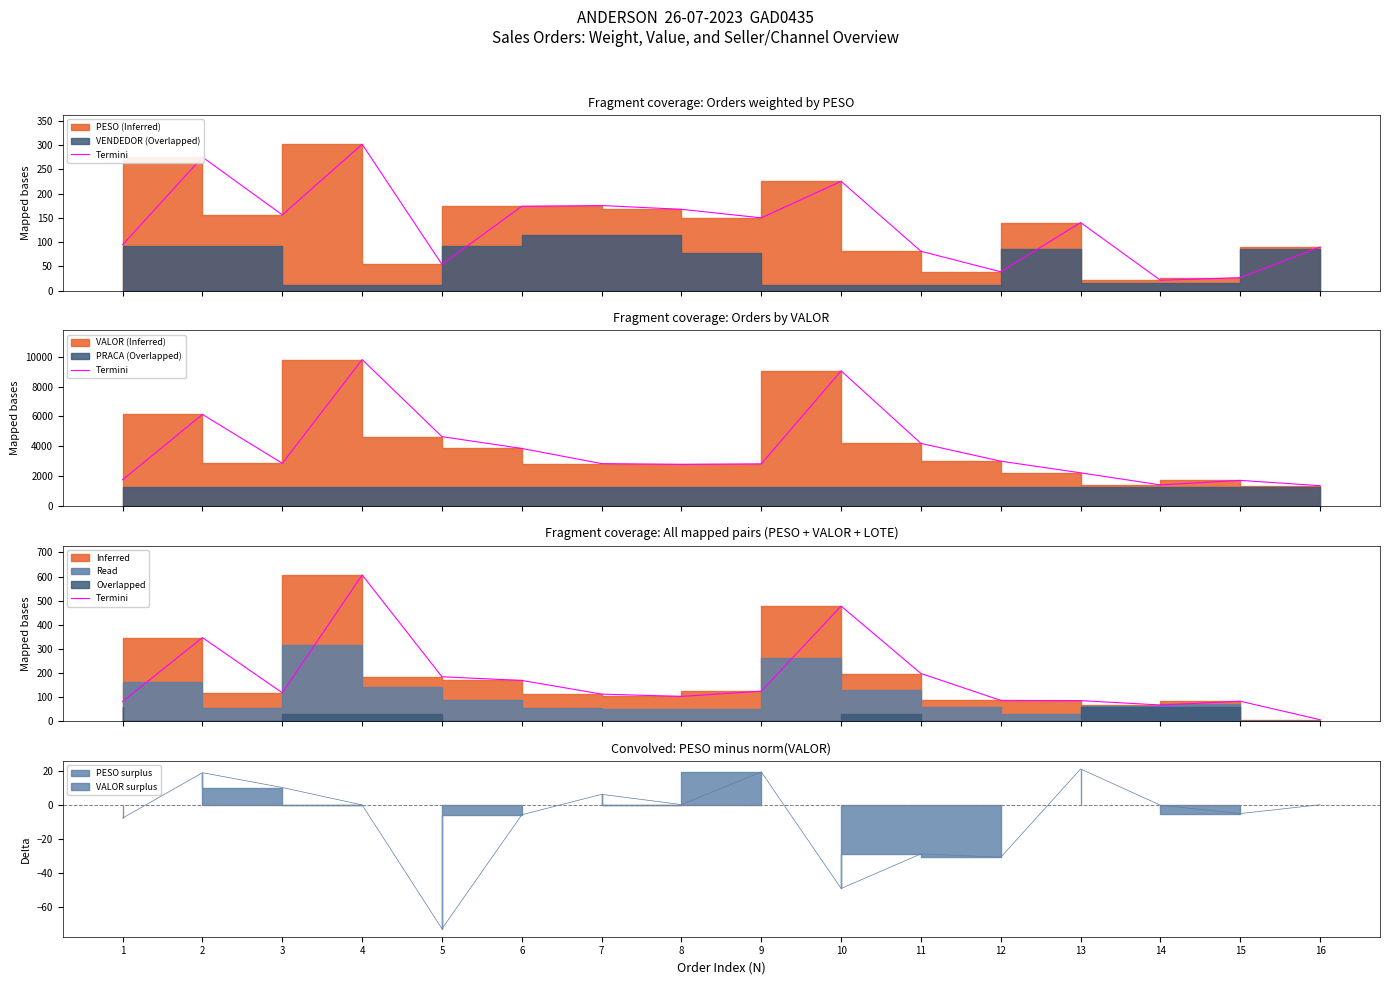

Which label corresponds to the largest value in the chart?

4